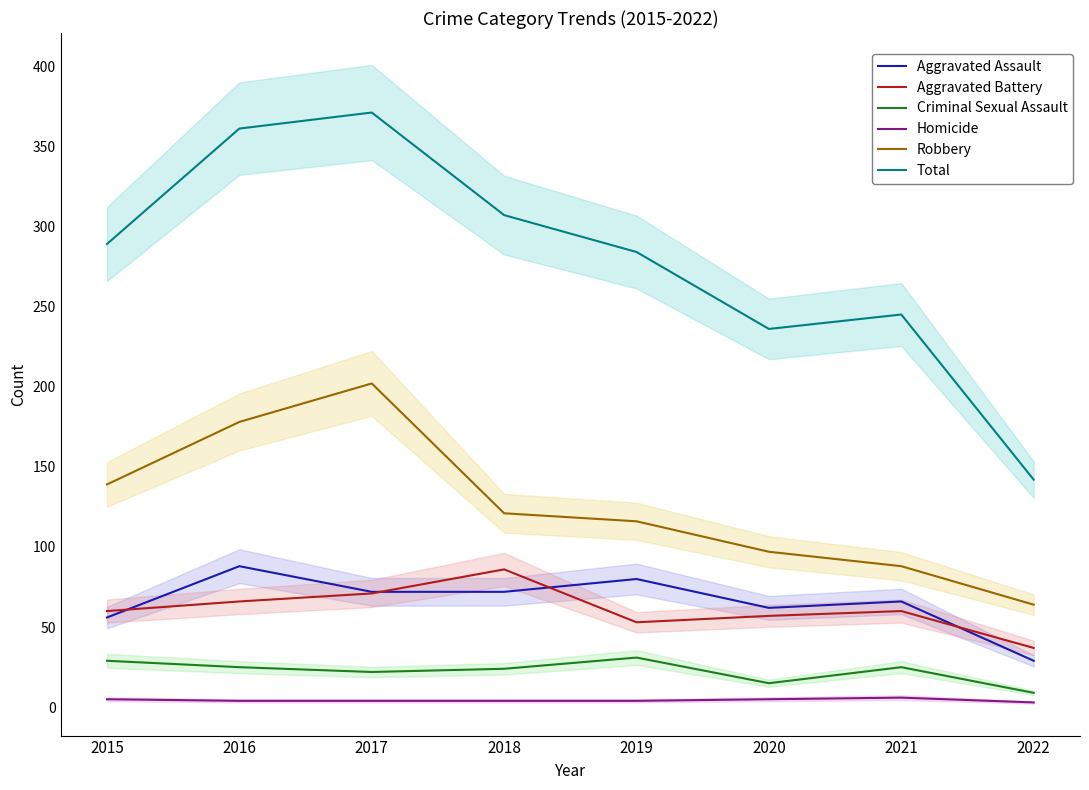

At which category does Total reach its first local valley?

2020